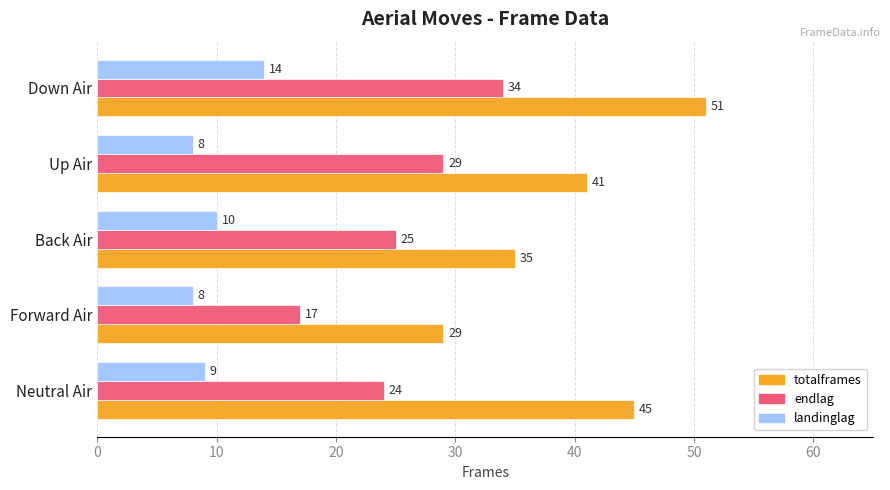

What is the difference between the highest and lowest values at Up Air?

33